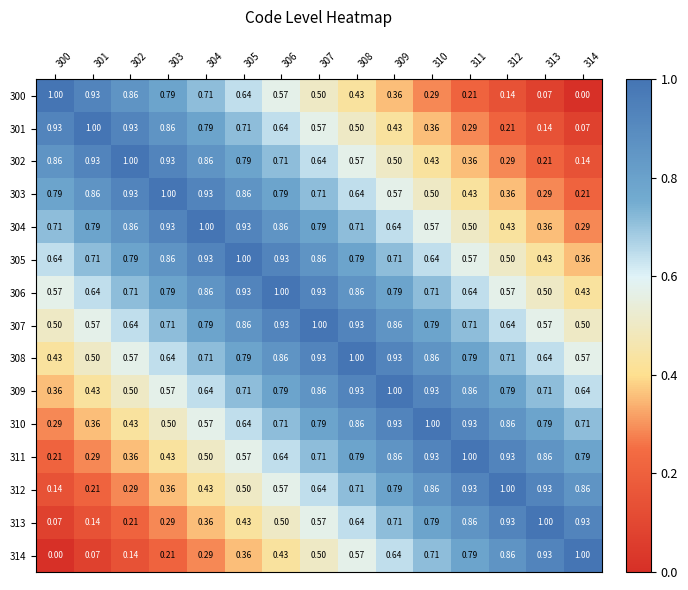

Is the value of 309 at 313 greater than the value of 308 at 306?

No